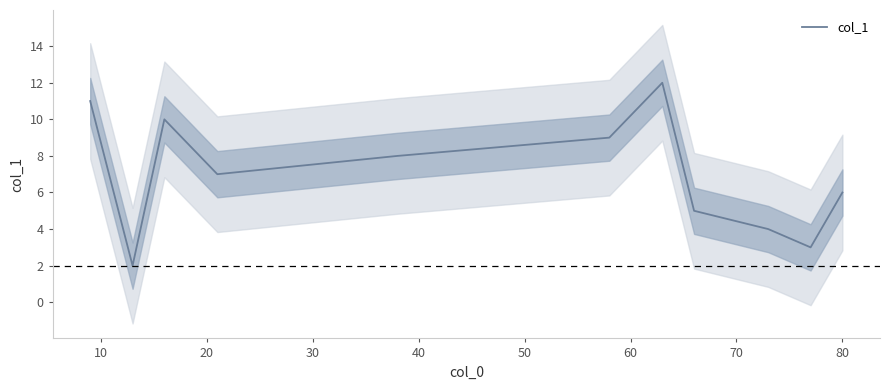

What is the average value?

7.0